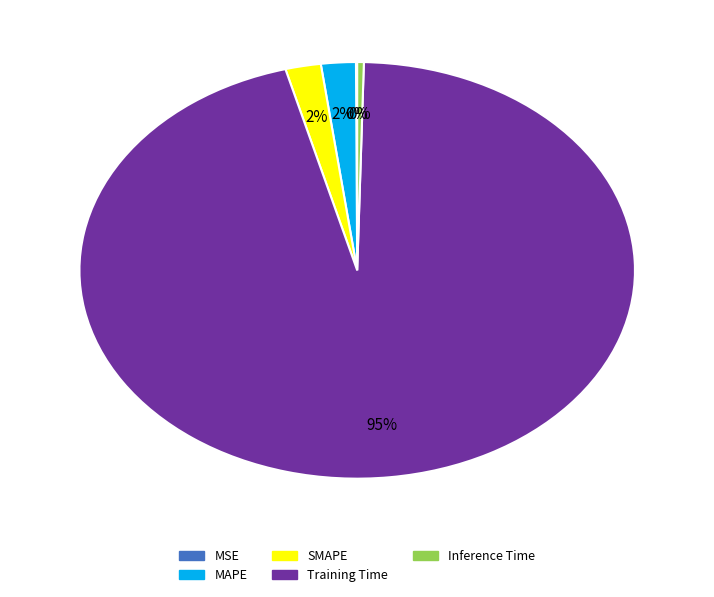

Which slice is the largest?

Training Time